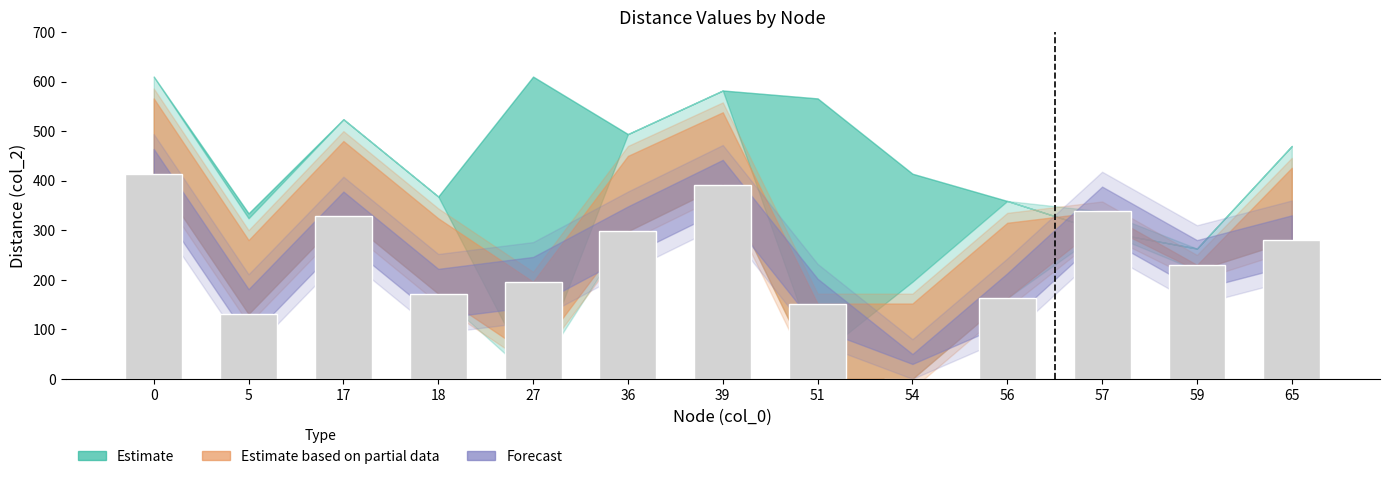

The value at 17 is 580. True or false?

False